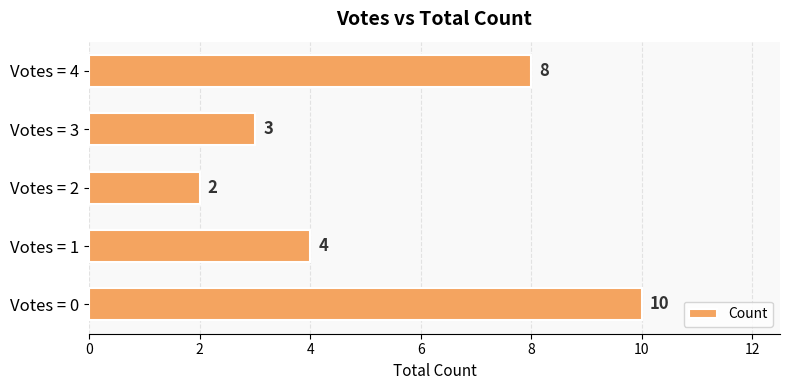

Reading top to bottom, extract all data points from this chart.

Votes = 4=8	Votes = 3=3	Votes = 2=2	Votes = 1=4	Votes = 0=10